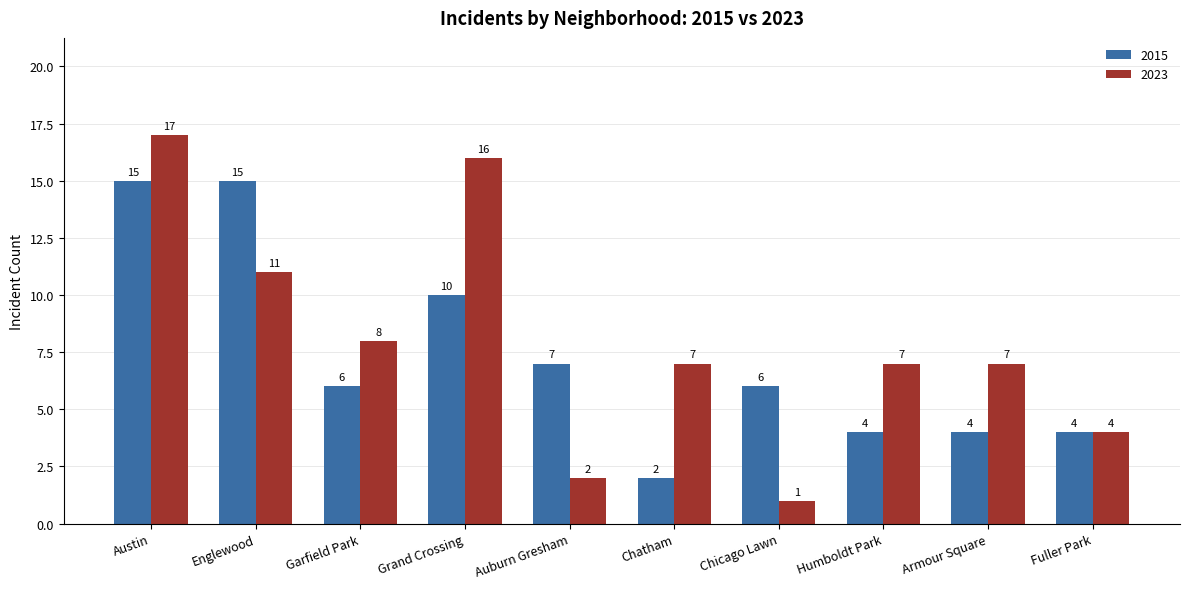

Reading left to right, what are all the values shown in this chart?

2015: Austin=15	Englewood=15	Garfield Park=6	Grand Crossing=10	Auburn Gresham=7	Chatham=2	Chicago Lawn=6	Humboldt Park=4	Armour Square=4	Fuller Park=4
2023: Austin=17	Englewood=11	Garfield Park=8	Grand Crossing=16	Auburn Gresham=2	Chatham=7	Chicago Lawn=1	Humboldt Park=7	Armour Square=7	Fuller Park=4